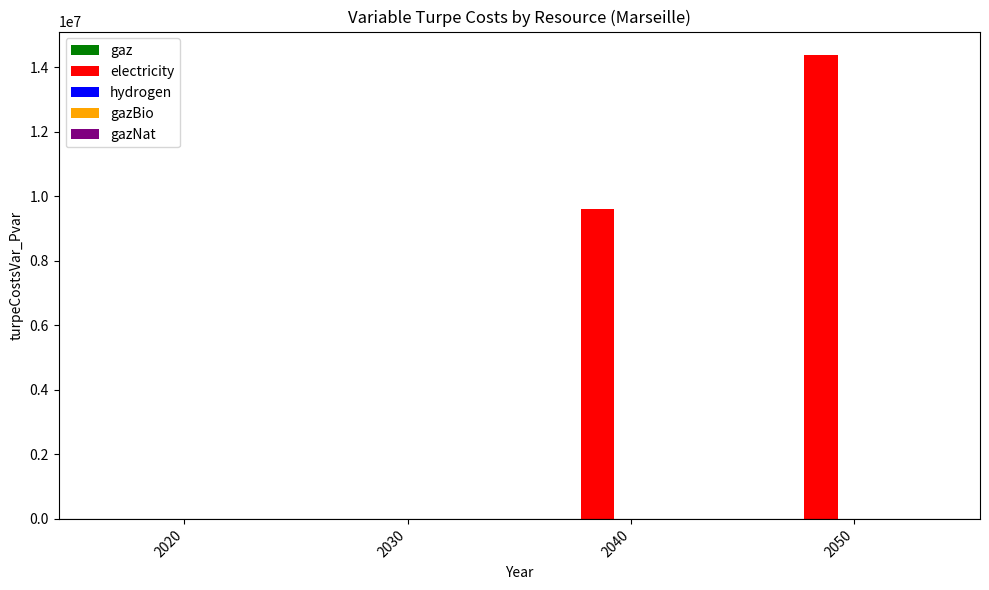

Is it true that the value at 2030 is -8538287.6?

False